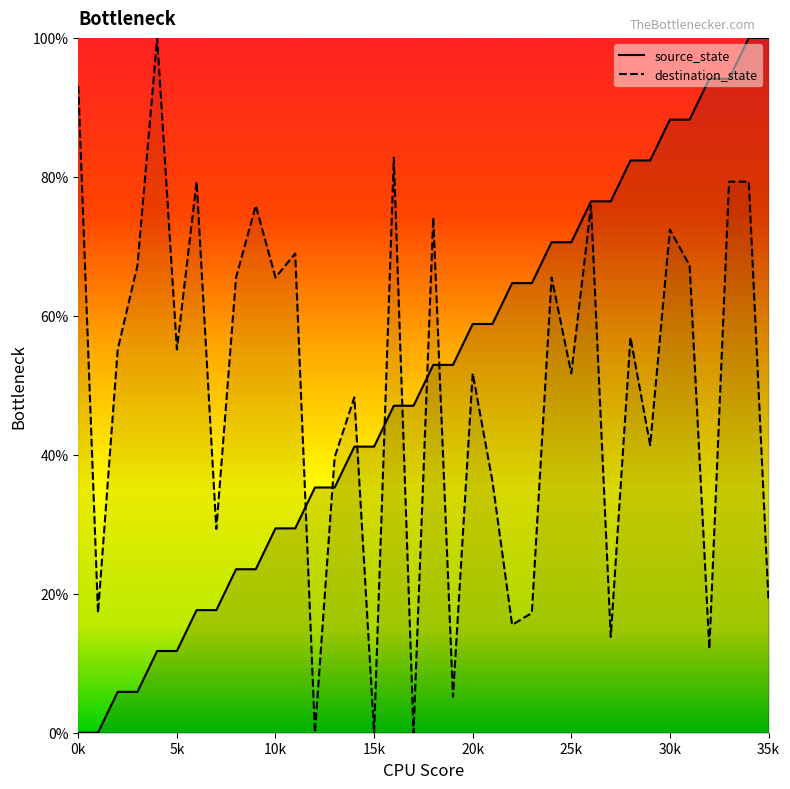

How many times do destination_state and source_state cross each other?

7